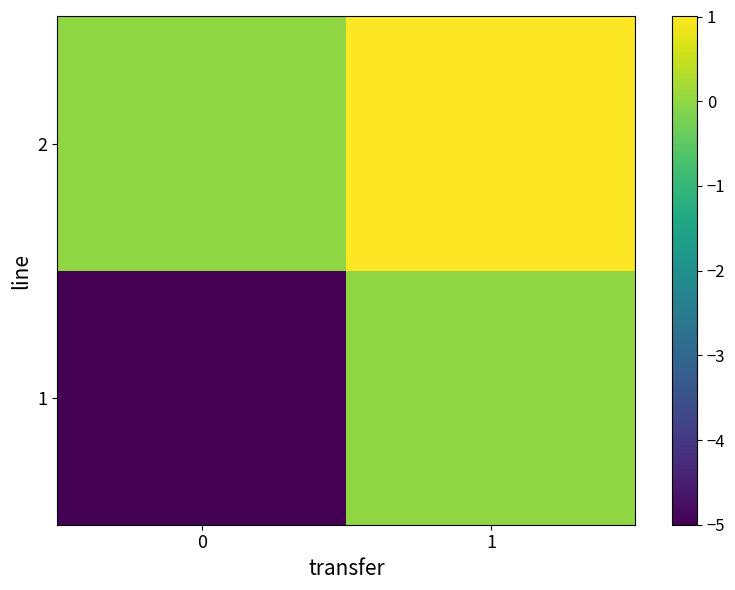

How many data points does each series have?

2